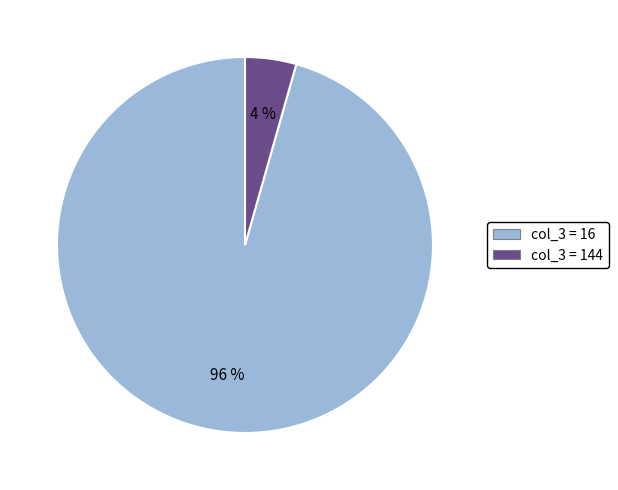

How many segments does this pie chart have?

2